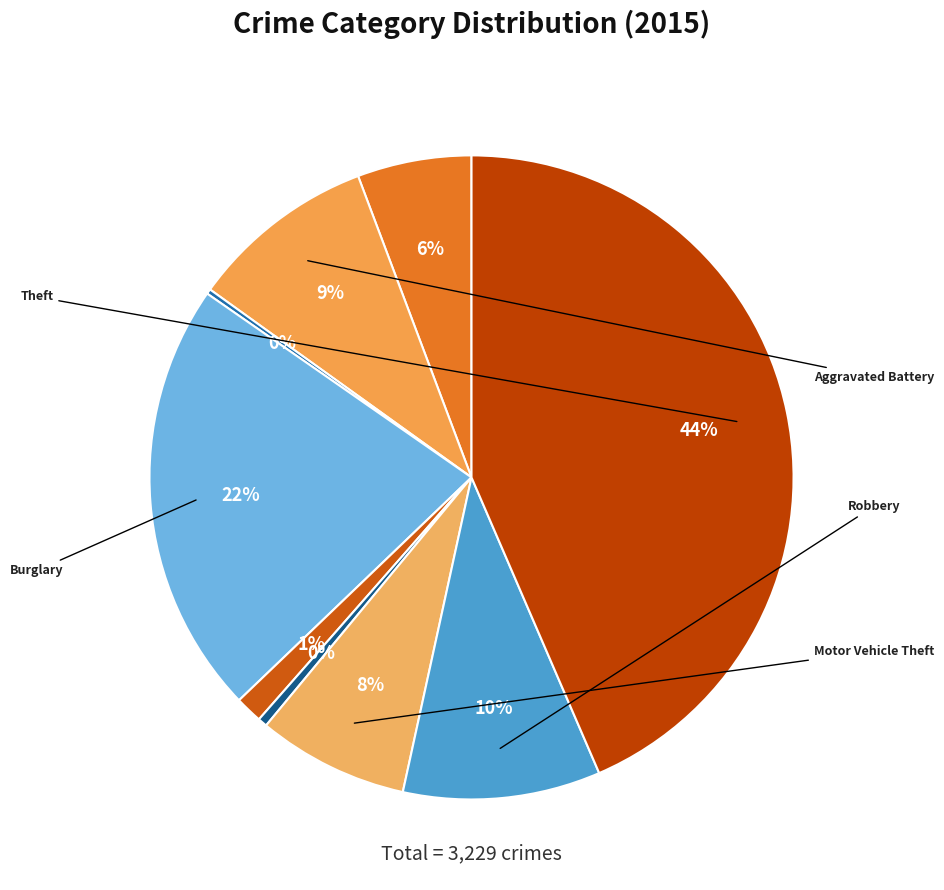

Does any single category account for the majority?

No